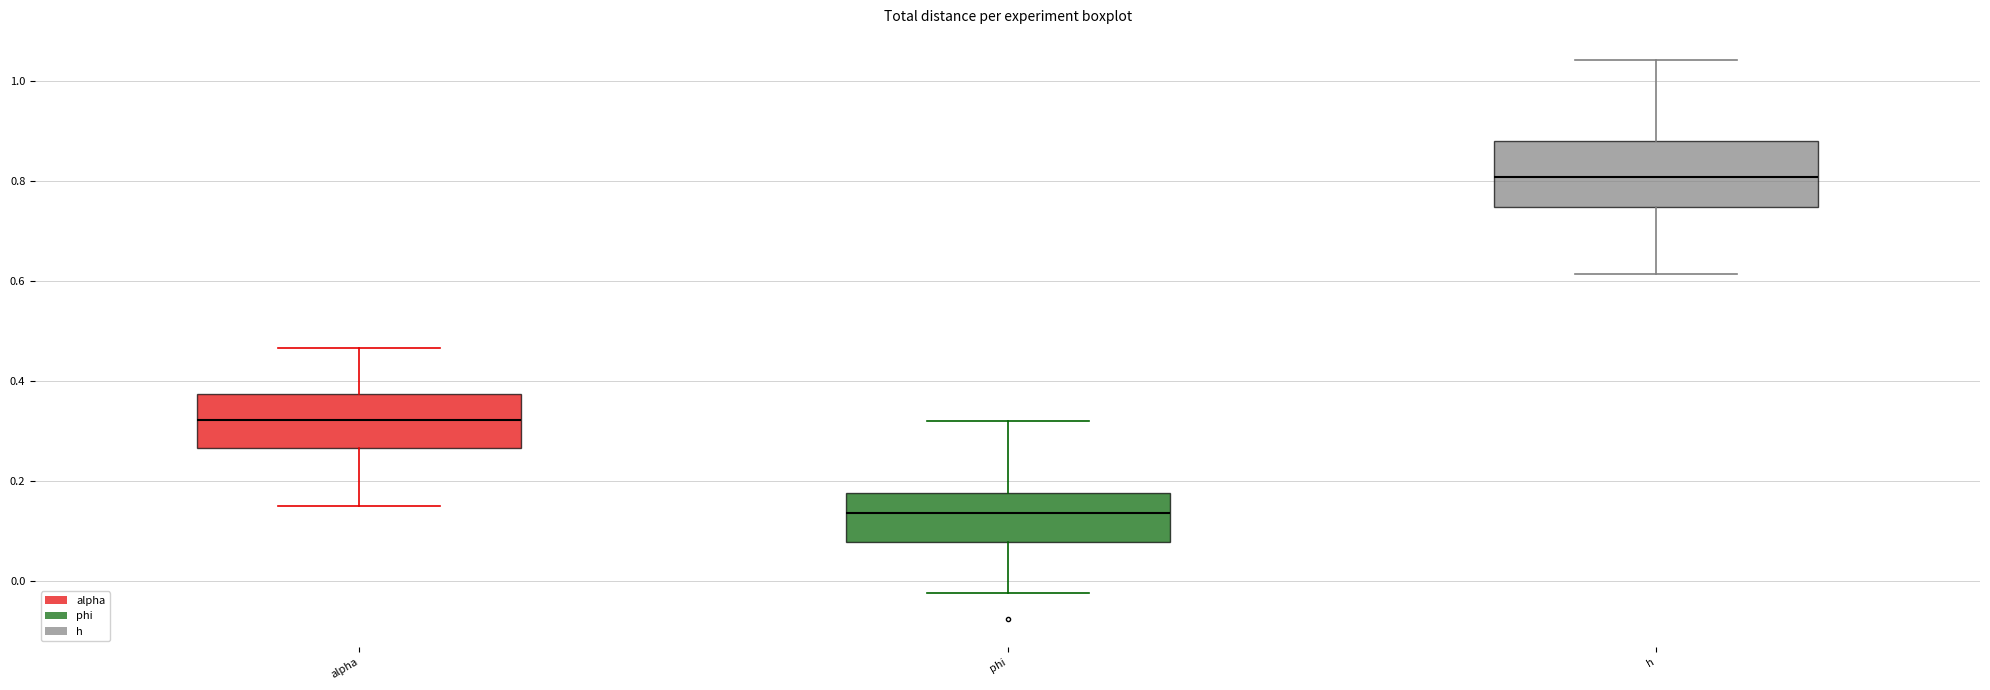

Reading left to right, read every box against the y-axis: the position of its median line, the range the box covers, and the ends of its whiskers. The values are not printed on the chart, so give them approximately, as read against the axis.

alpha: median 0.32, box 0.26 to 0.38, whiskers 0.16 to 0.46
phi: median 0.14, box 0.08 to 0.18, whiskers -0.02 to 0.32
h: median 0.80, box 0.74 to 0.88, whiskers 0.62 to 1.04